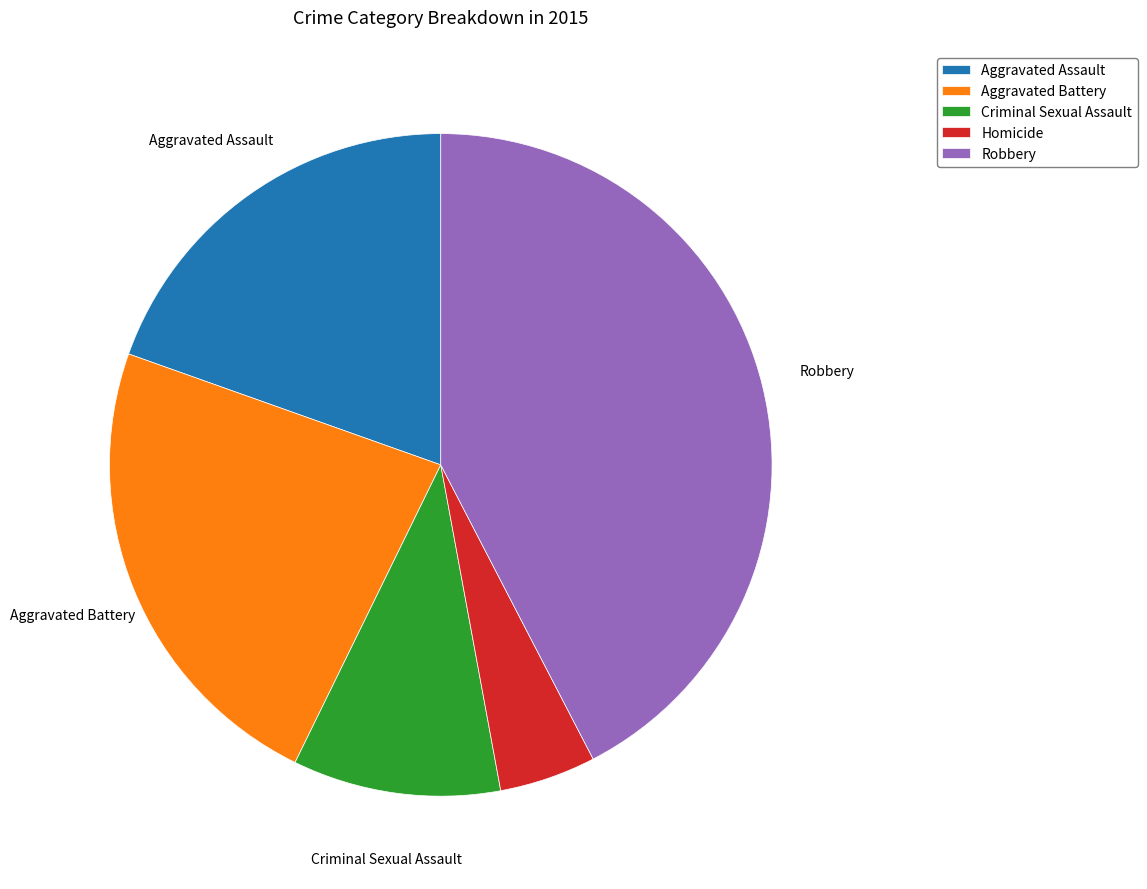

What is the ratio of the value at Aggravated Assault to the value at Homicide?

4.2